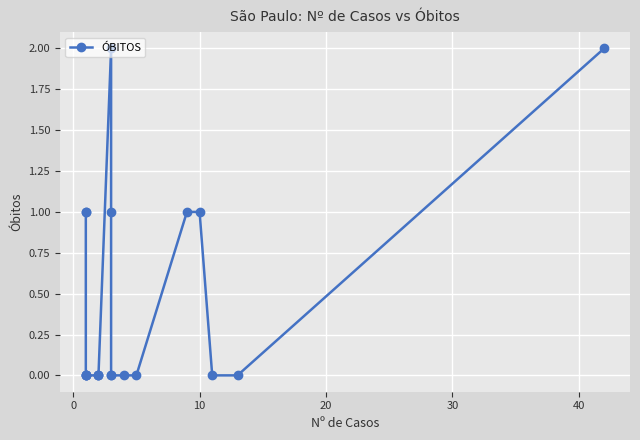

What is the difference between the second highest and minimum values?

2